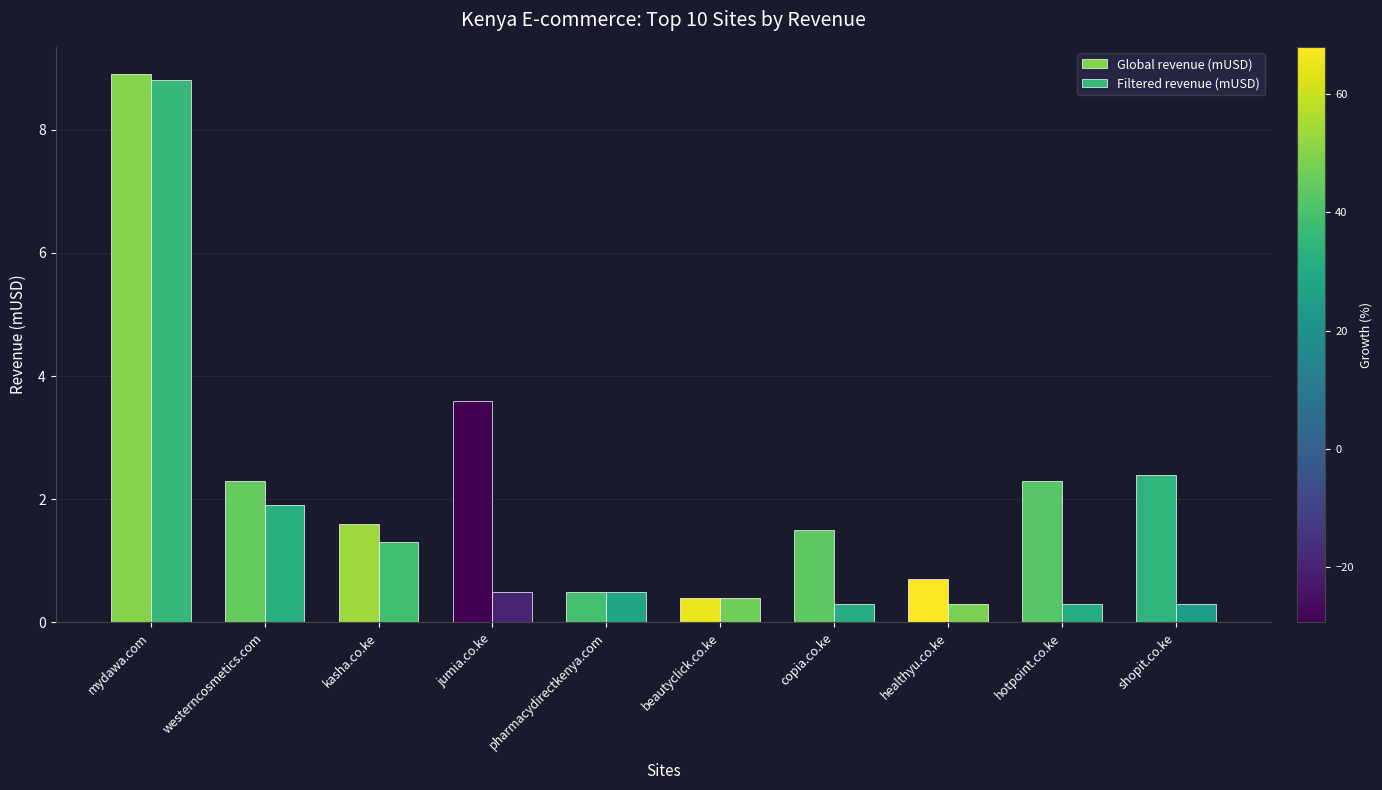

What is the spread (max minus min) of values at westerncosmetics.com?

0.4